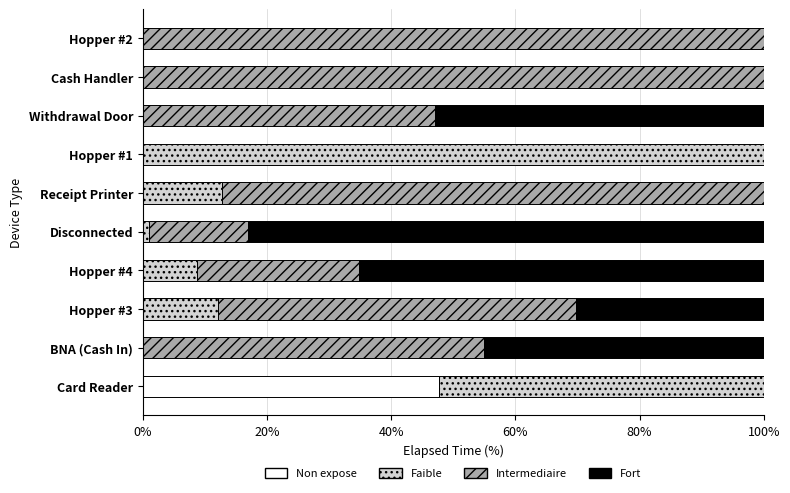

Which category has the highest value in the Non expose series?

Card Reader